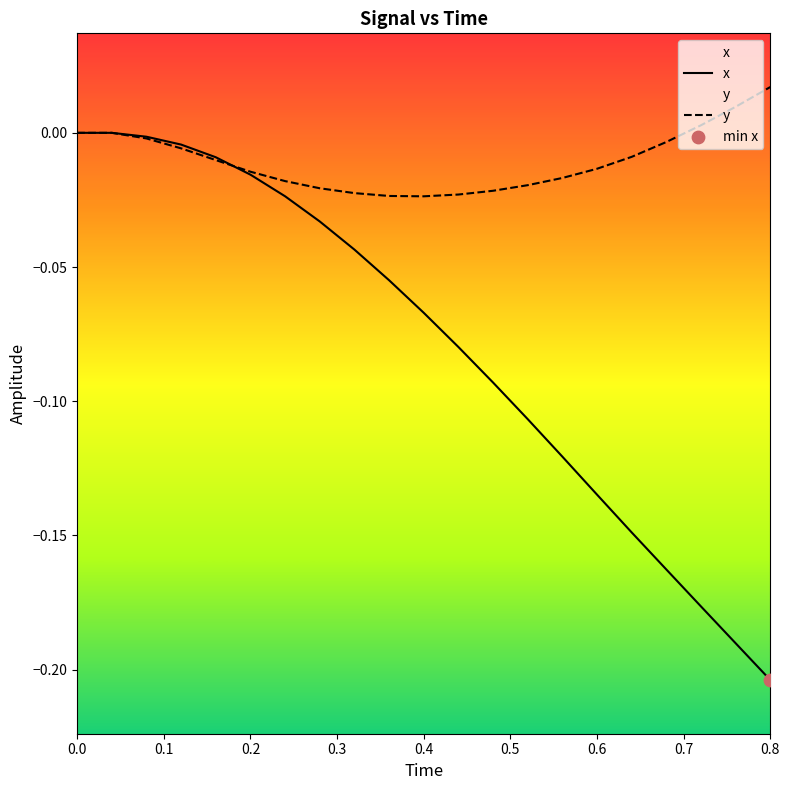

What are all the series names shown in the legend?

x, y